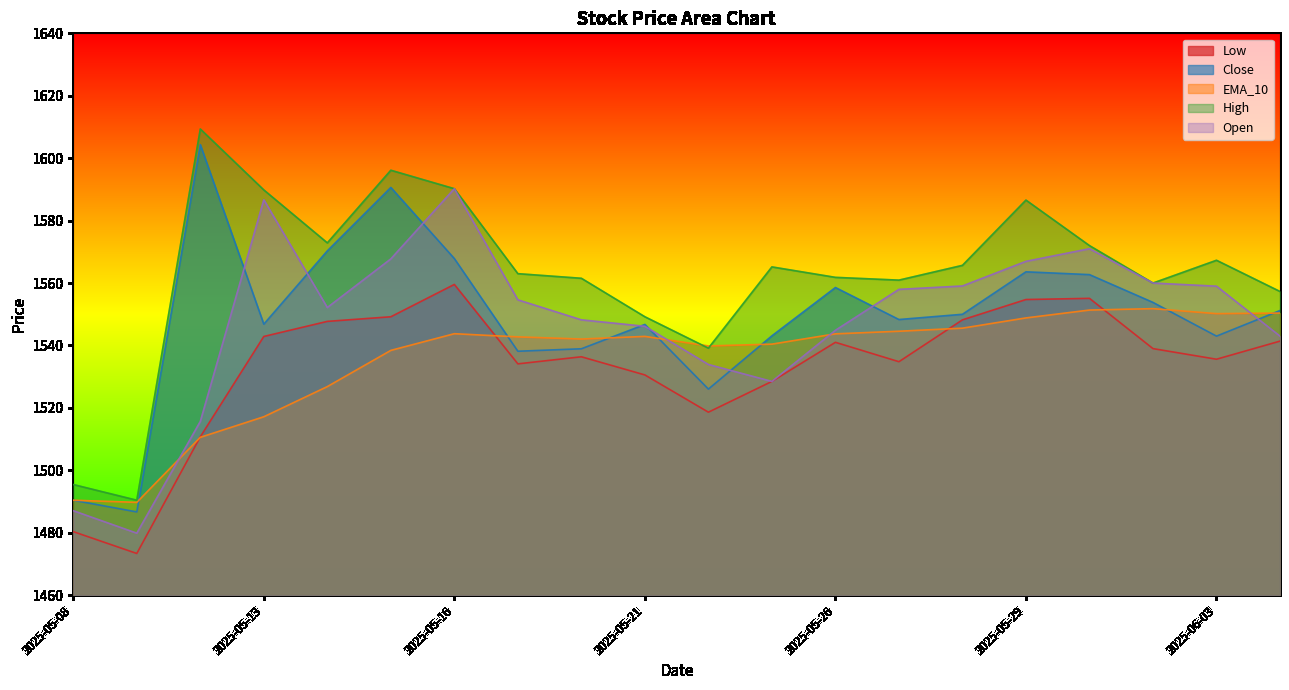

The value of Open at 2025-05-12 is 1515.7. True or false?

True